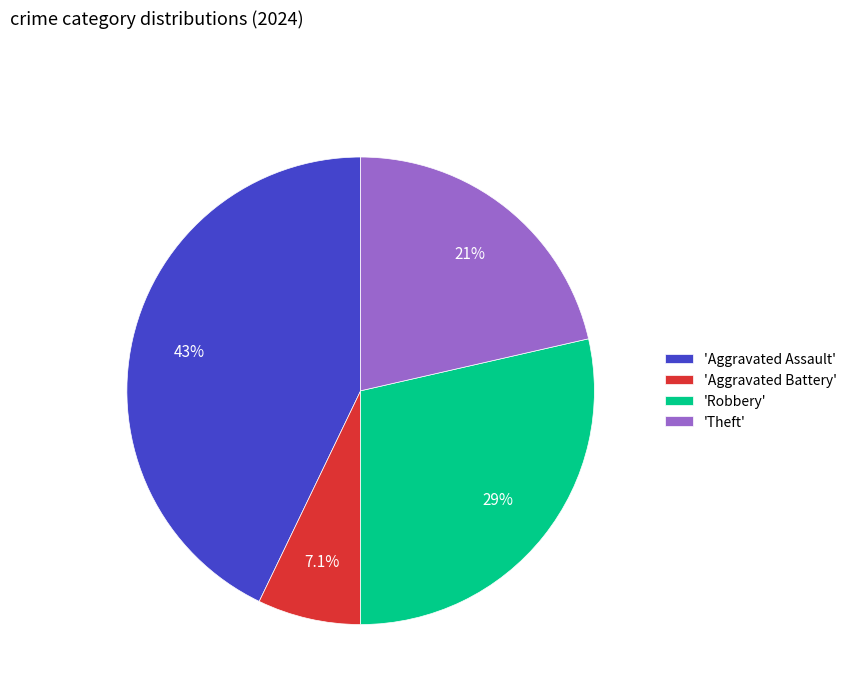

Which slice is the smallest?

'Aggravated Battery'